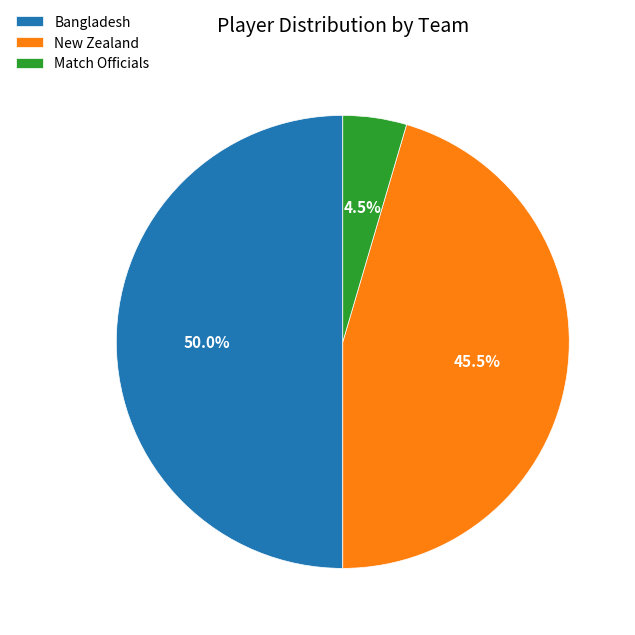

How much of the chart is everything except New Zealand?

54.5%